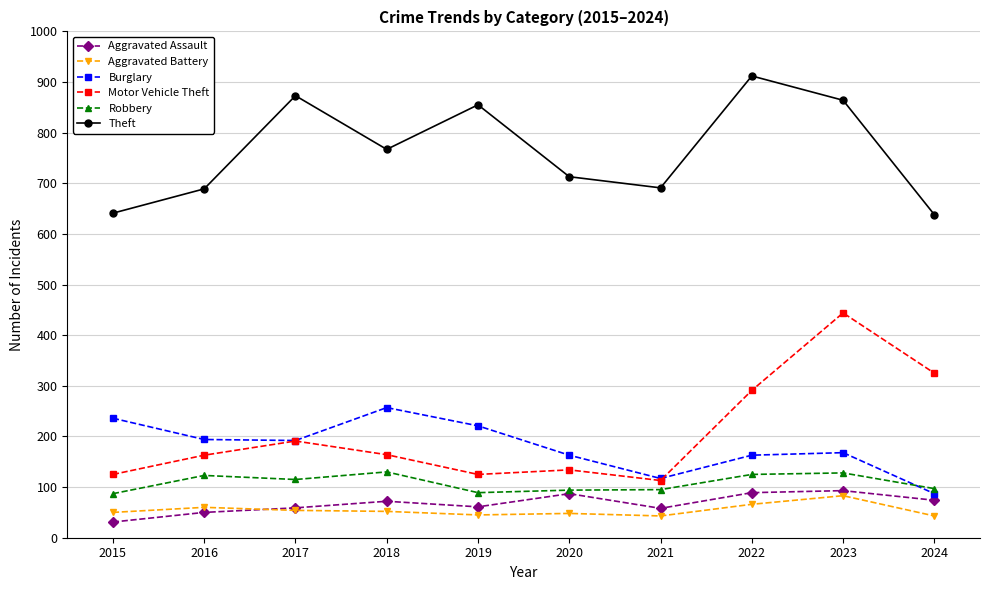

What is the value of the Motor Vehicle Theft point at the 1st from the left?

125